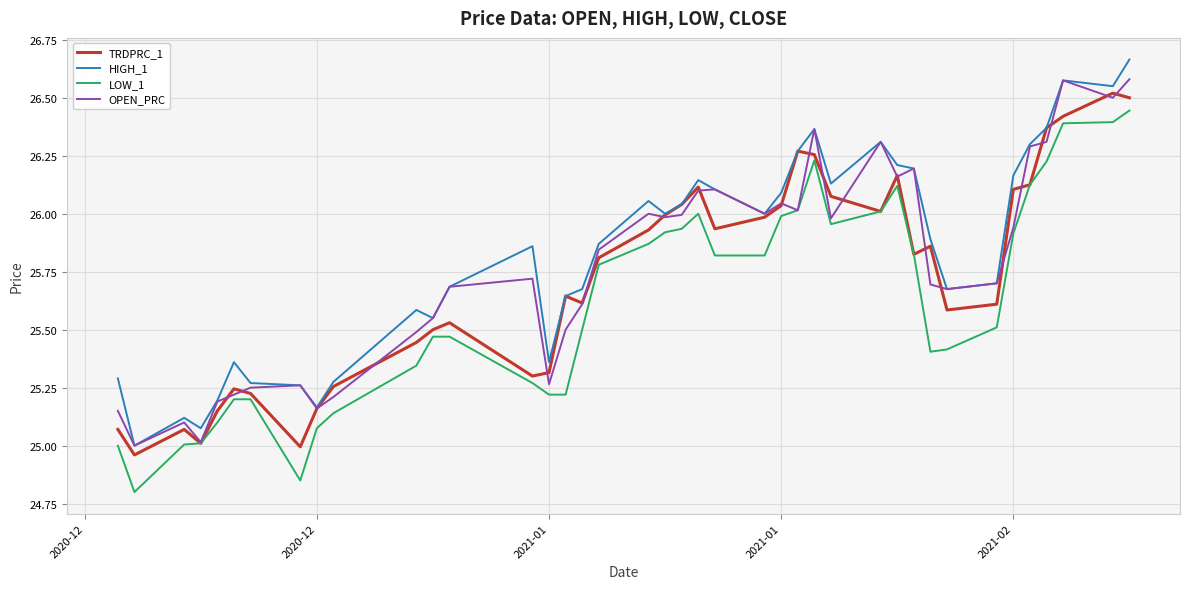

List the series in order of their peak value, highest first.

HIGH_1, OPEN_PRC, TRDPRC_1, LOW_1